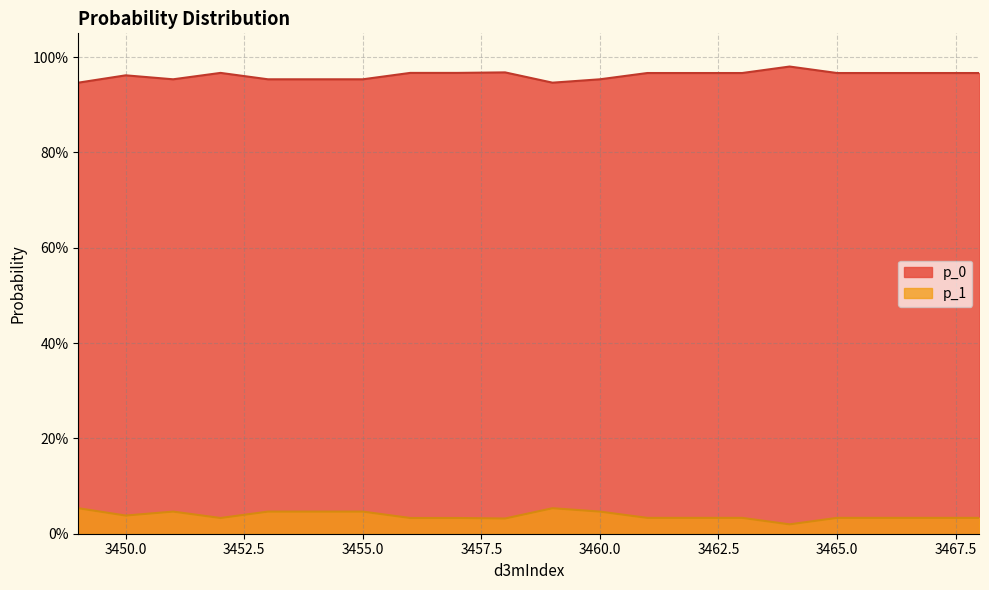

Count the number of data series in this chart.

2